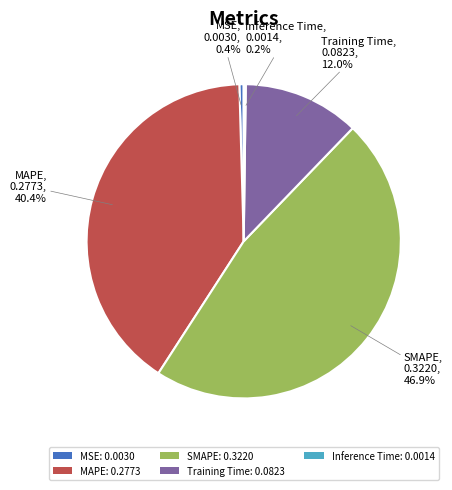

Is MSE the majority of the pie?

No